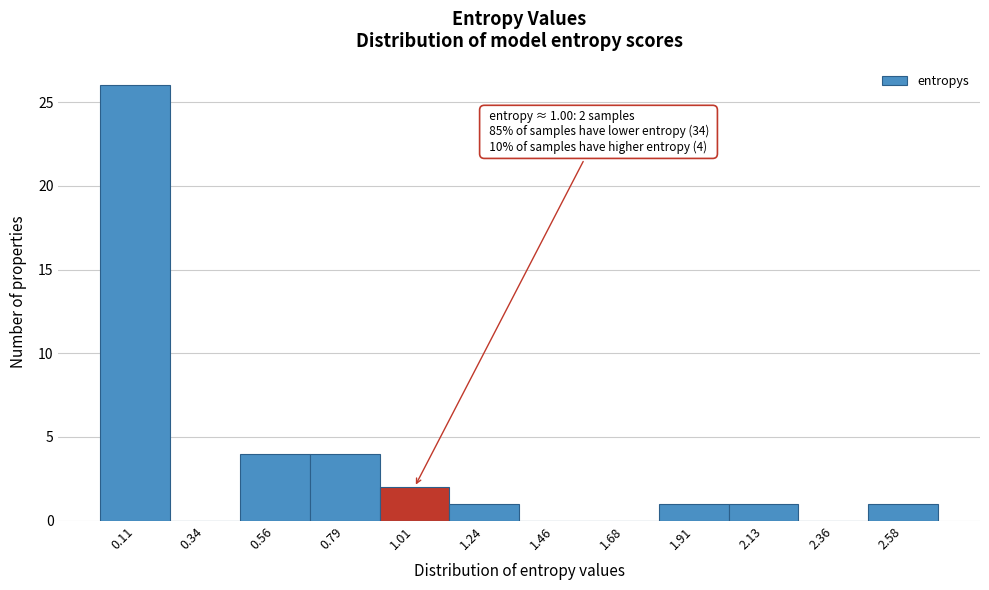

Over which range of the x-axis is the bar tallest?

0.00 to 0.25